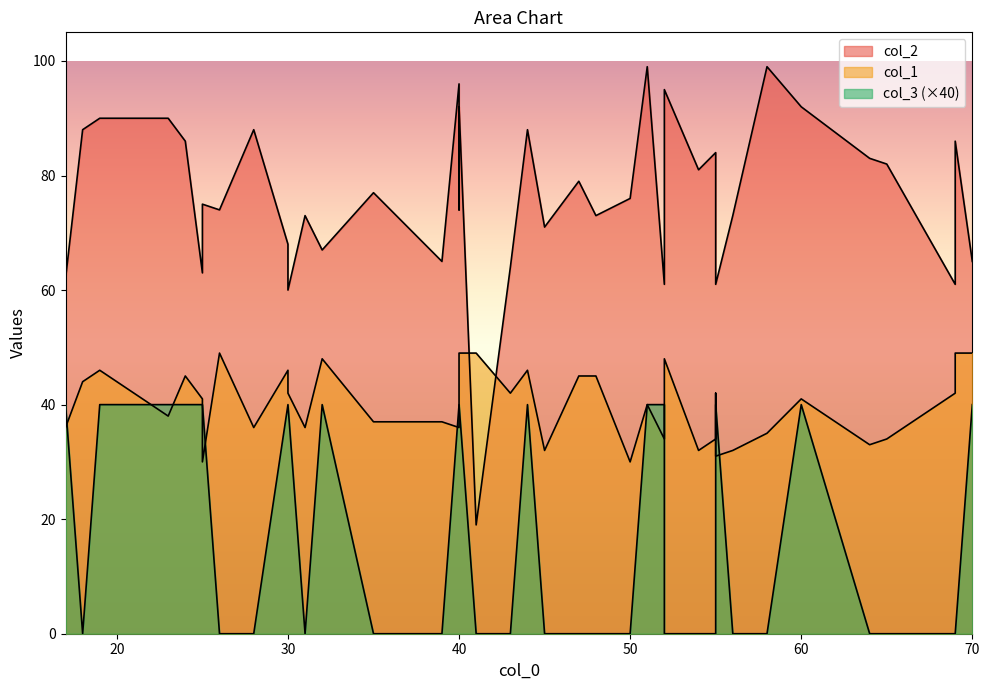

The value of col_2 at 55 is 117. True or false?

False